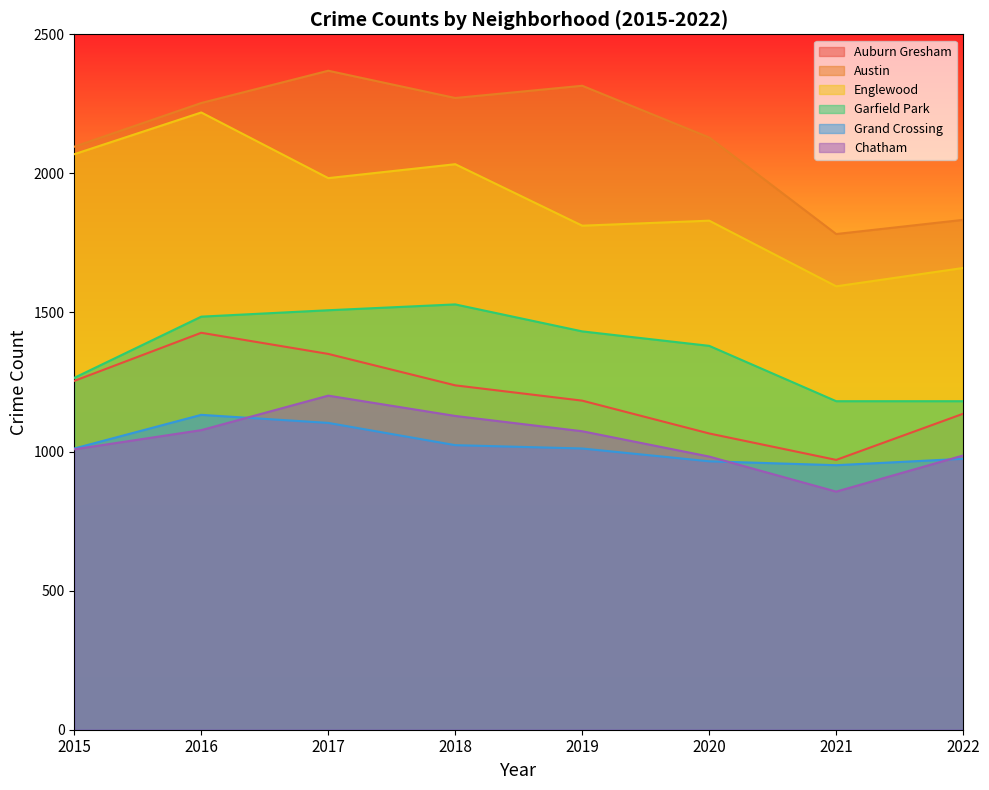

What is the value of the Grand Crossing point at the 4th from the left?

1023